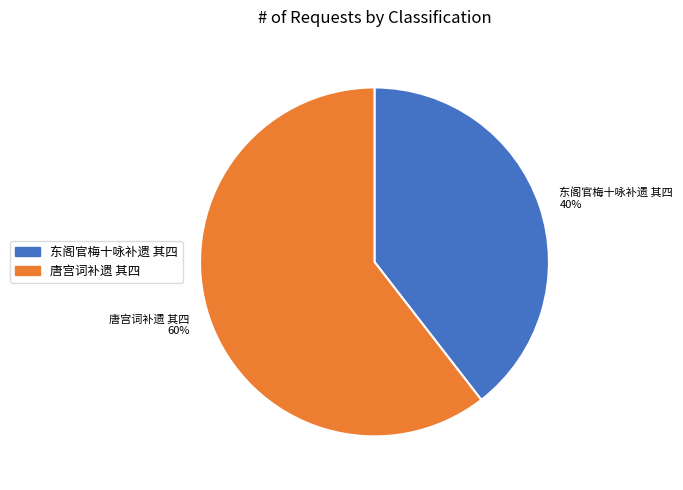

How many segments does this pie chart have?

2